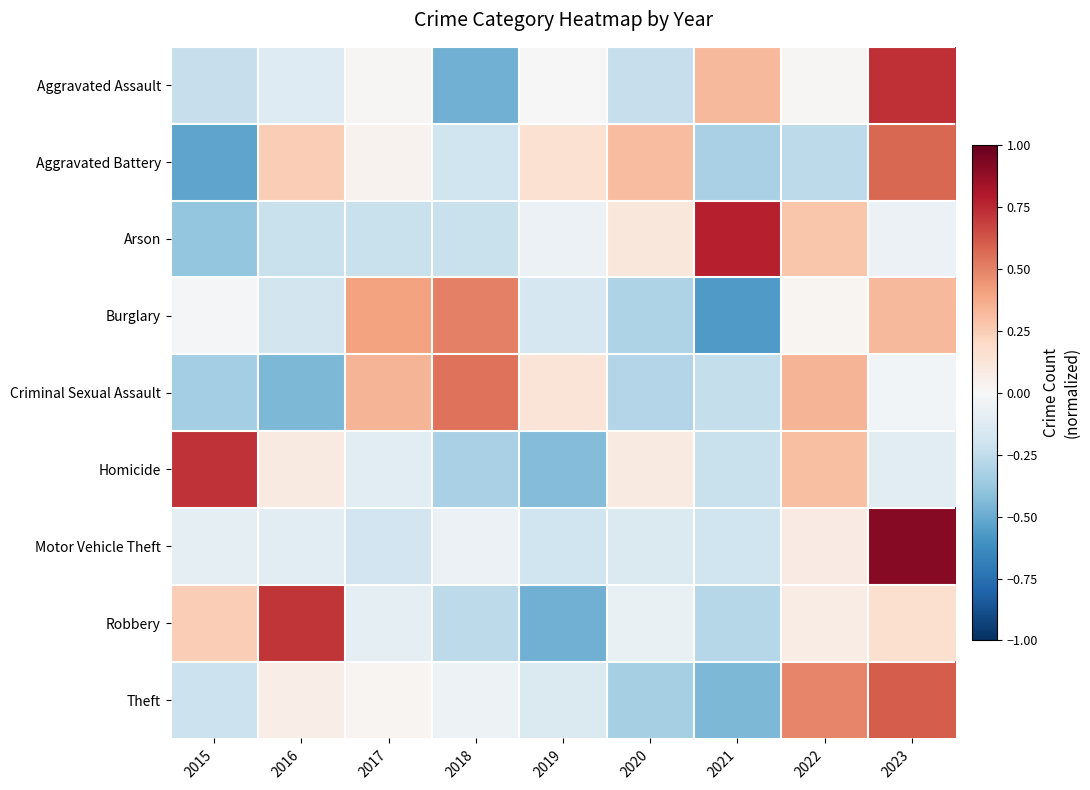

Rank the series at 2020 from lowest to highest value.

Theft, Burglary, Criminal Sexual Assault, Aggravated Assault, Motor Vehicle Theft, Robbery, Homicide, Arson, Aggravated Battery